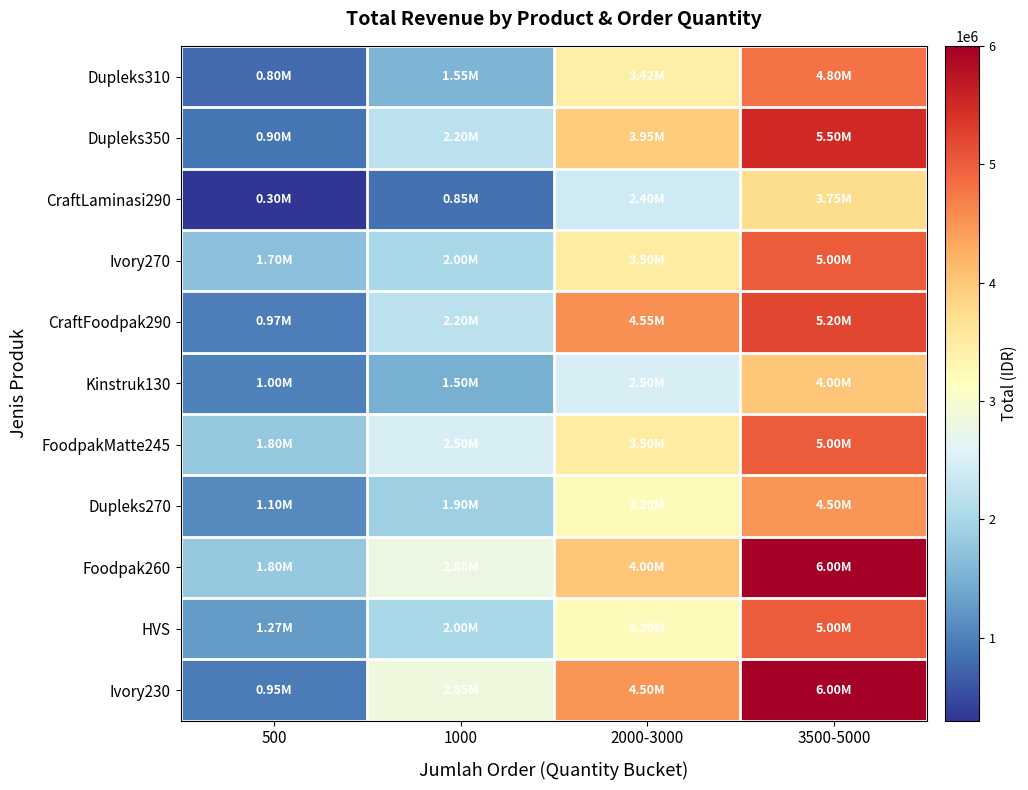

Rank the series at 1000 from lowest to highest value.

CraftLaminasi290, Kinstruk130, Dupleks310, Dupleks270, Ivory270, HVS, Dupleks350, CraftFoodpak290, FoodpakMatte245, Foodpak260, Ivory230